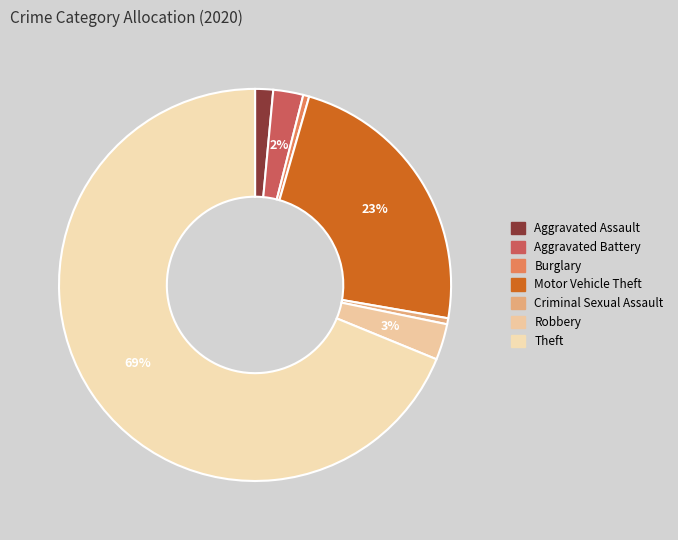

Is there any slice that represents more than half of the pie?

Yes